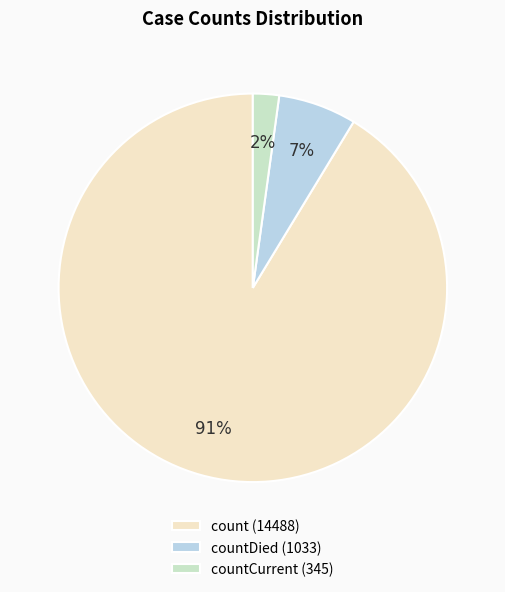

Is it true that countCurrent (345) is 2% of the pie?

True